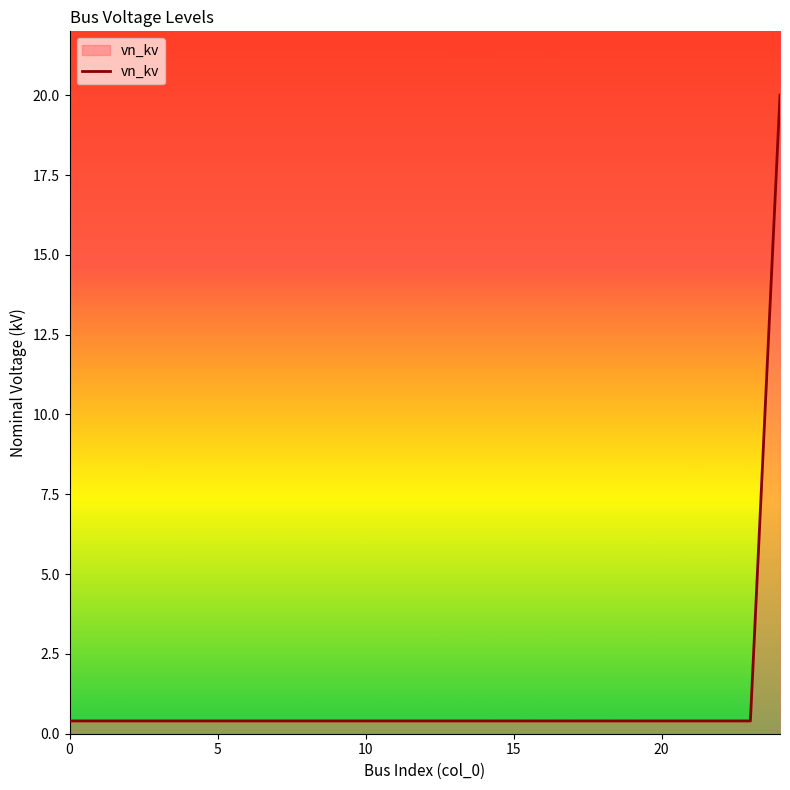

What is the difference between the maximum and minimum values?

19.6